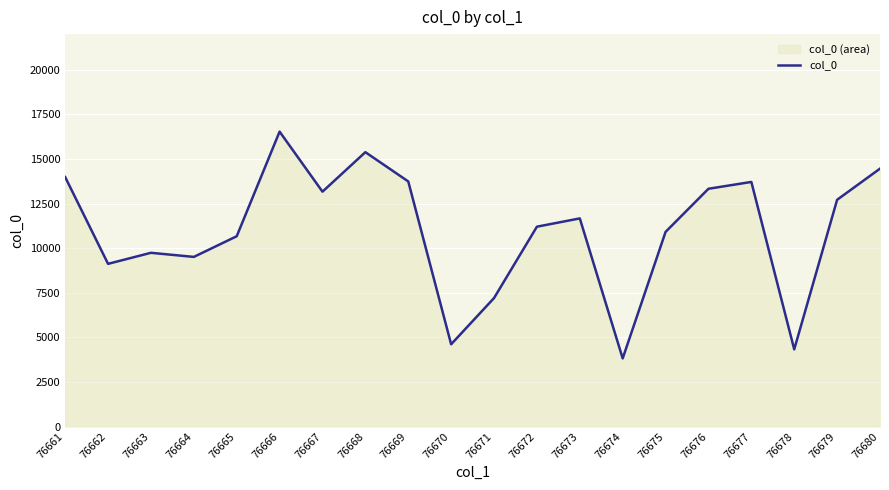

Where is the first local maximum?

76663